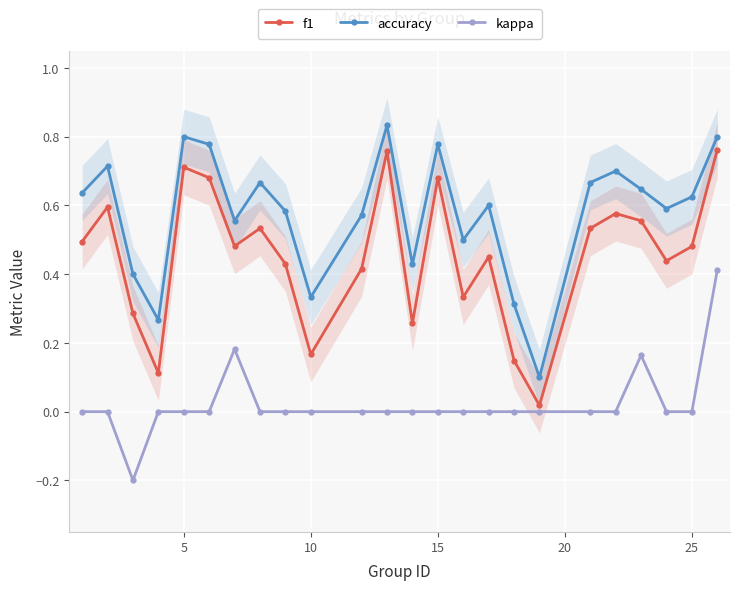

What is the sum of all accuracy values?

13.9